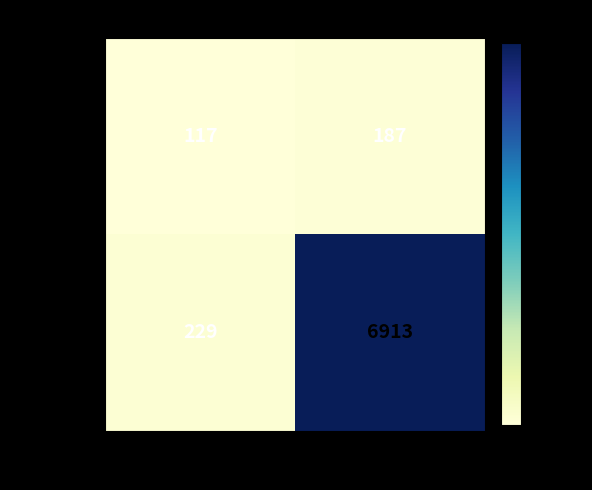

Reading left to right, extract all data points from this chart.

Positive: Positive=117	Negative=187
Negative: Positive=229	Negative=6913